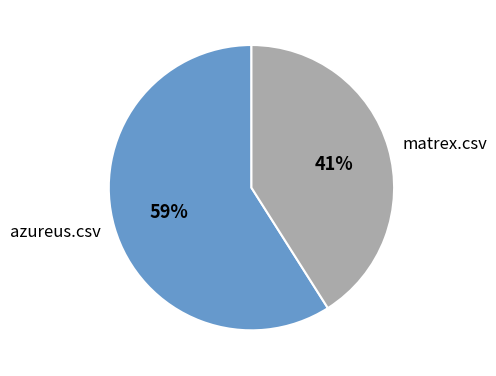

To the nearest percent, what portion does matrex.csv represent?

41%